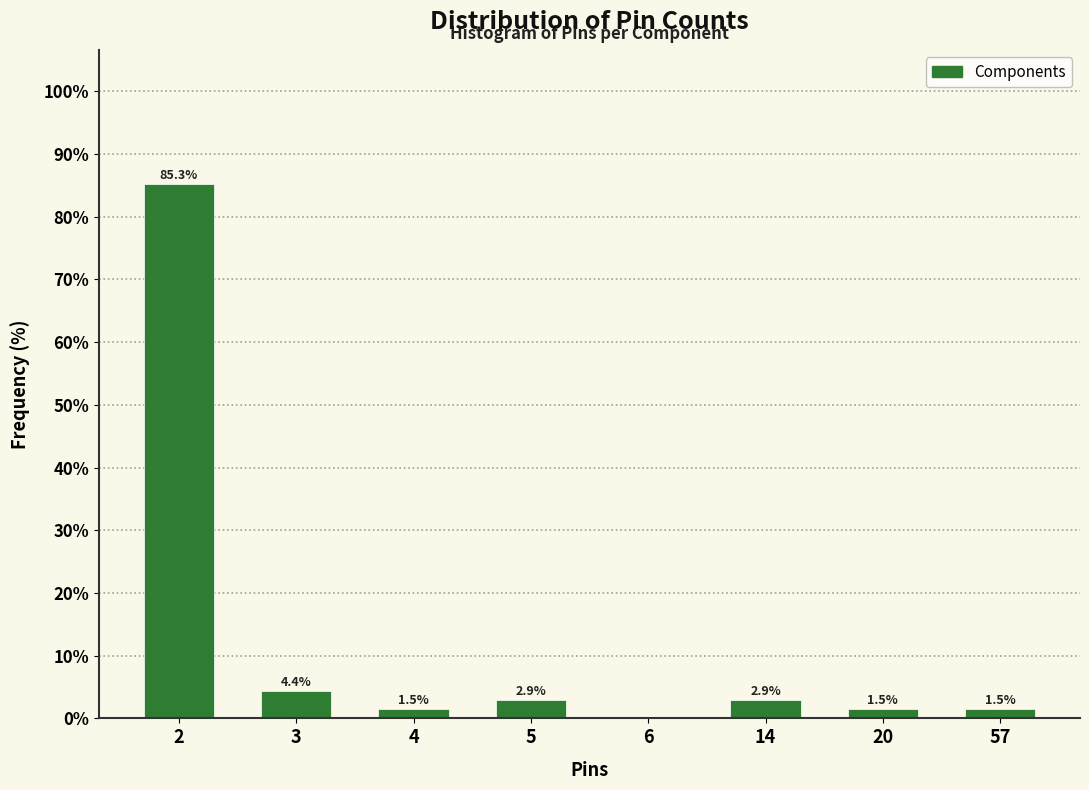

Reading left to right, extract all data points from this chart.

2=85.3	3=4.4	4=1.5	5=2.9	6=0.0	14=2.9	20=1.5	57=1.5